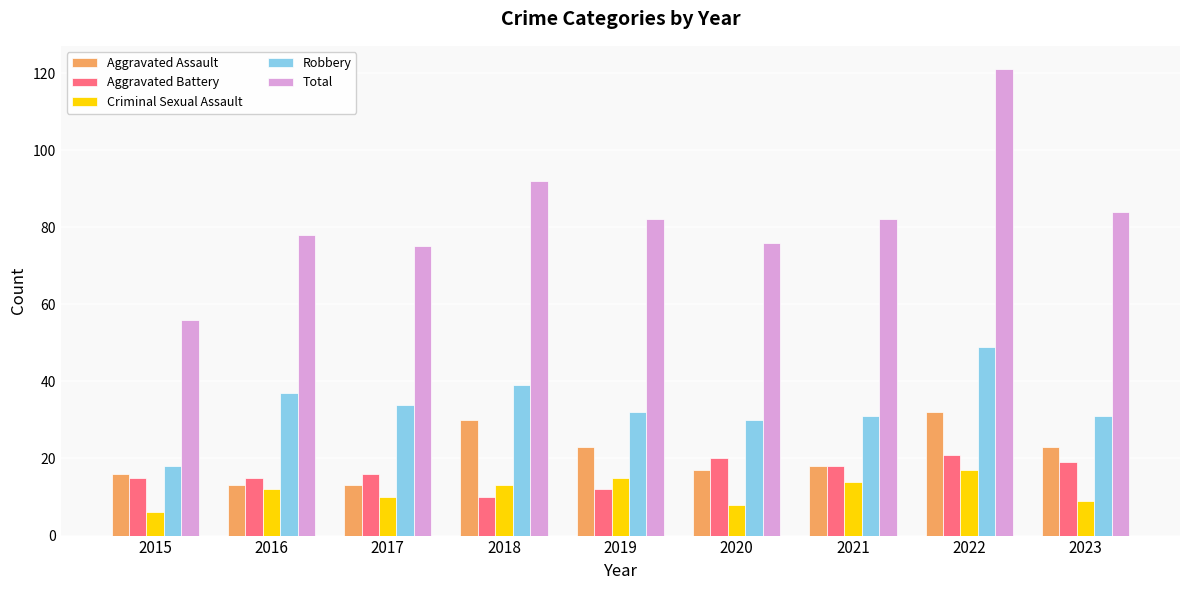

The value of Aggravated Battery at 2019 is 12. True or false?

True